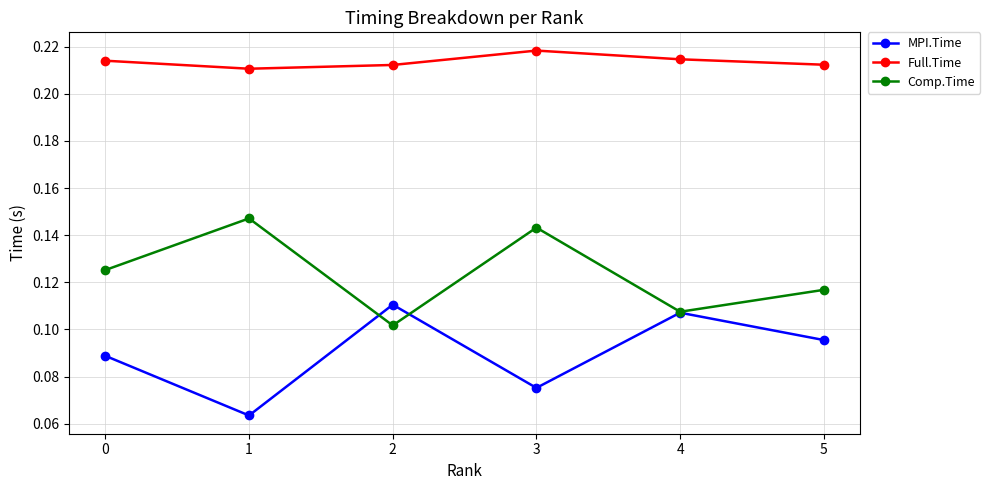

After their last crossing, which series has the higher values: MPI.Time or Comp.Time?

Comp.Time